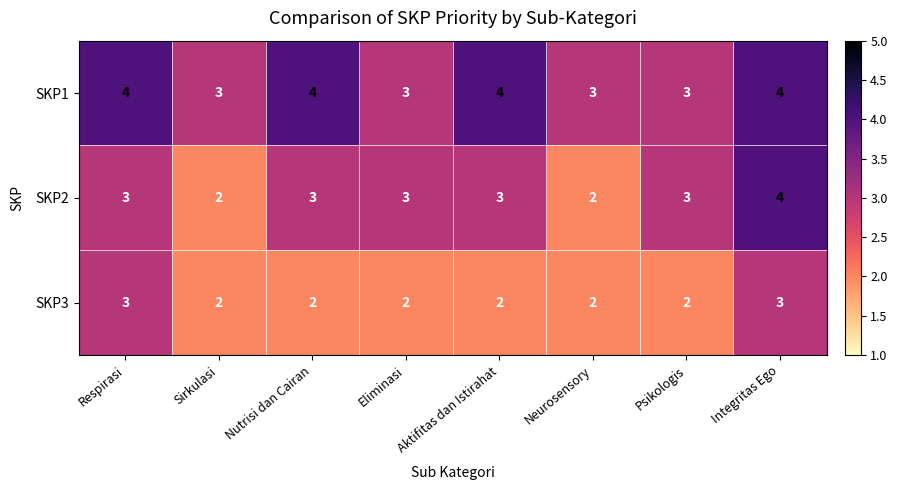

What is the sum of all SKP1 values?

28